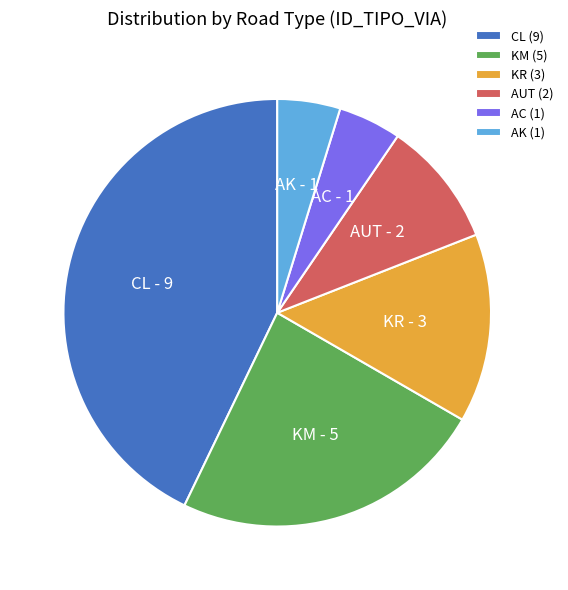

What is the ratio of the value at KR to the value at CL?

0.3